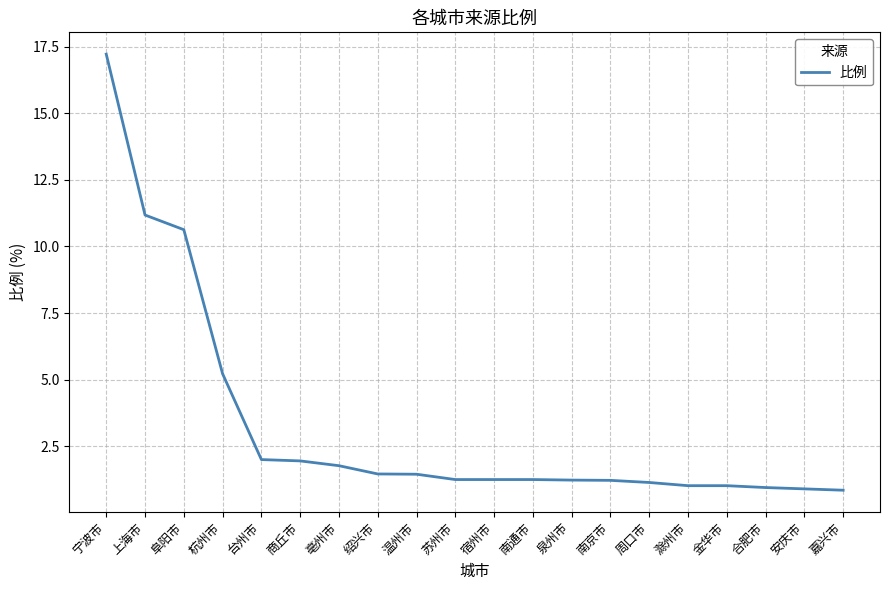

Is it true that the value at 台州市 is 1.2?

False